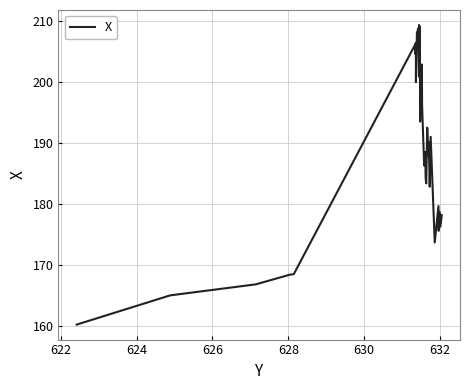

What is the minimum value shown in the chart?

160.2